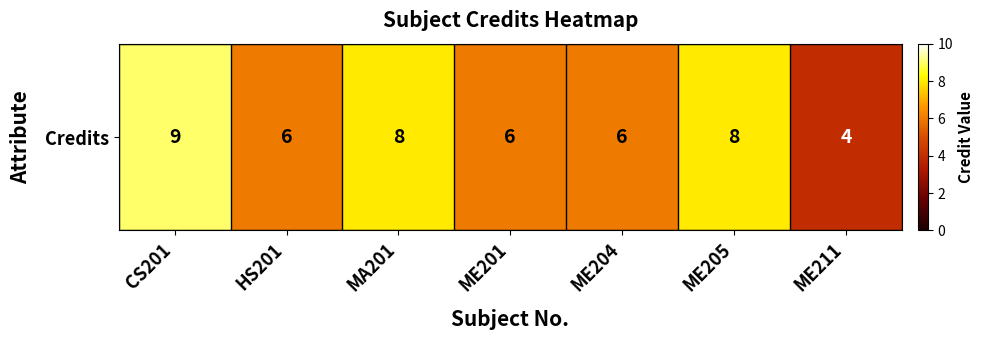

The chart shows a value of 6 at ME204. True or false?

True